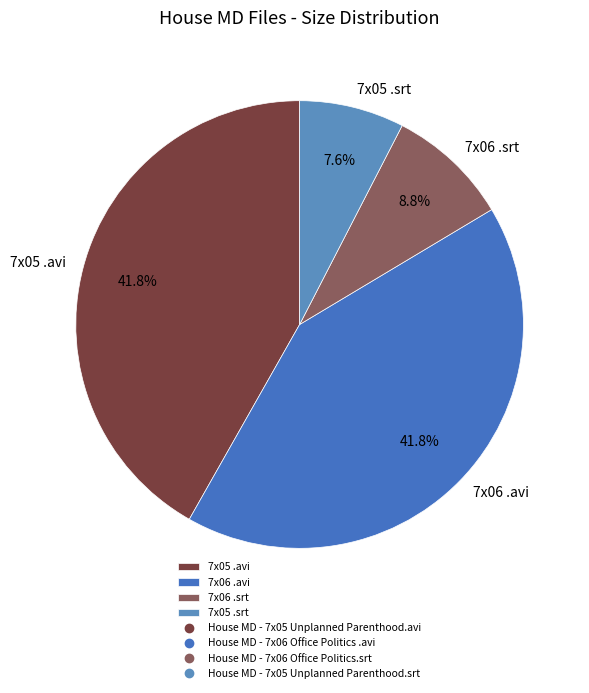

Which slice is the smallest?

7x05 .srt